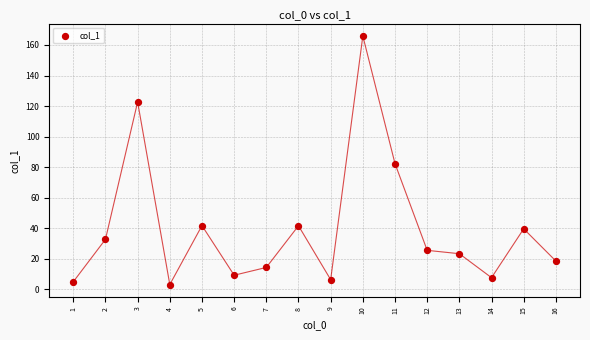

What is the range of Y values (max minus min)?

162.8